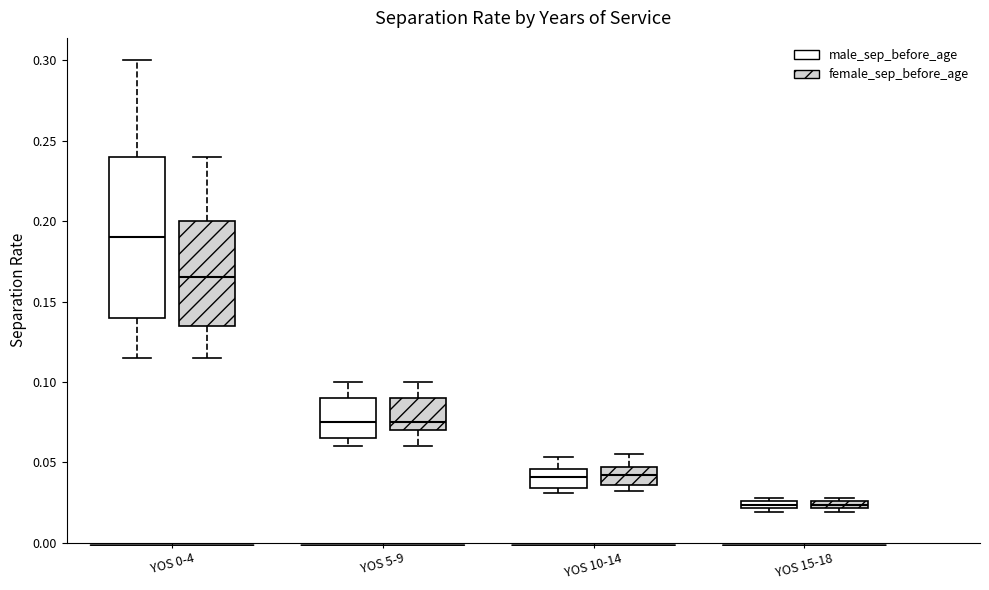

Where does the upper whisker of the box for YOS 0-4 (female_sep_before_age) end on the y-axis? The values are not printed on the chart, so give them approximately, as read against the axis.

0.240